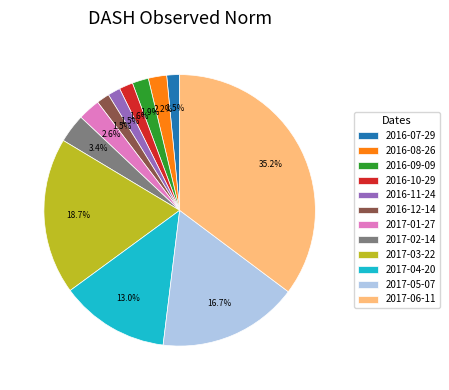

Between 2016-08-26 and 2017-03-22, which is larger?

2017-03-22